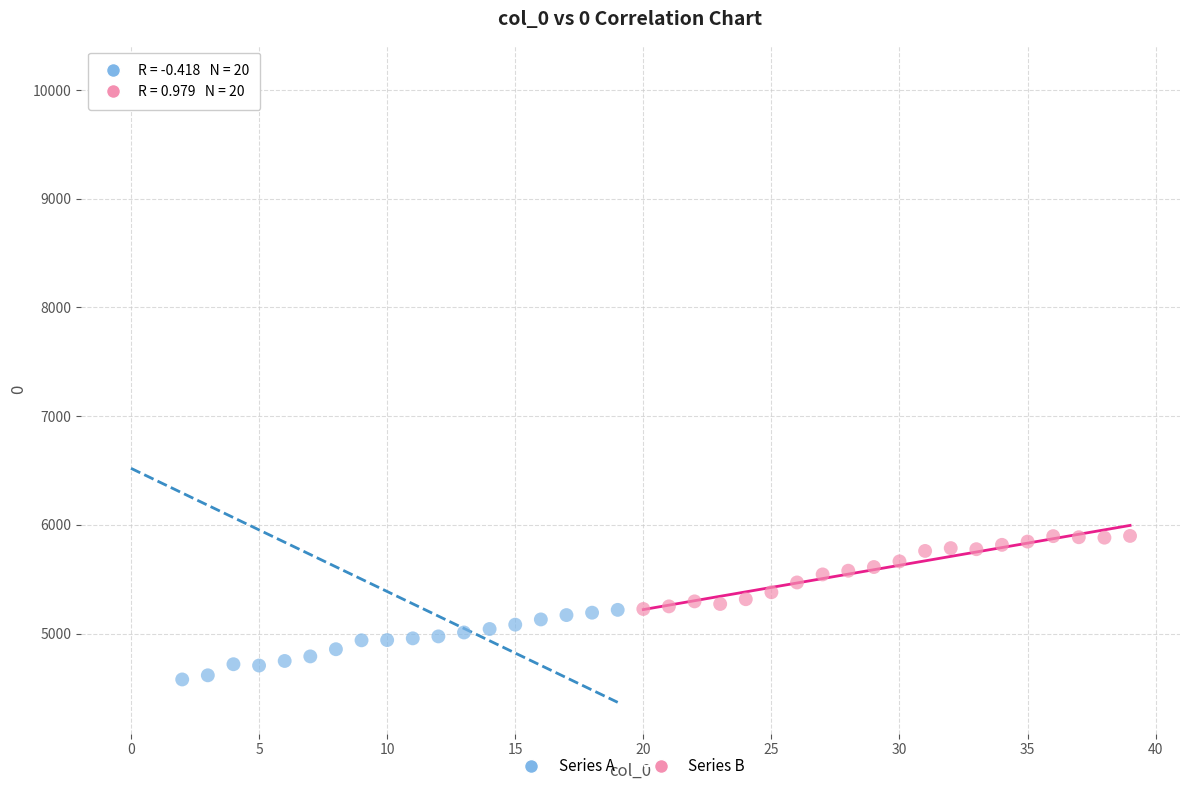

Which series reaches the minimum Y coordinate?

Series A